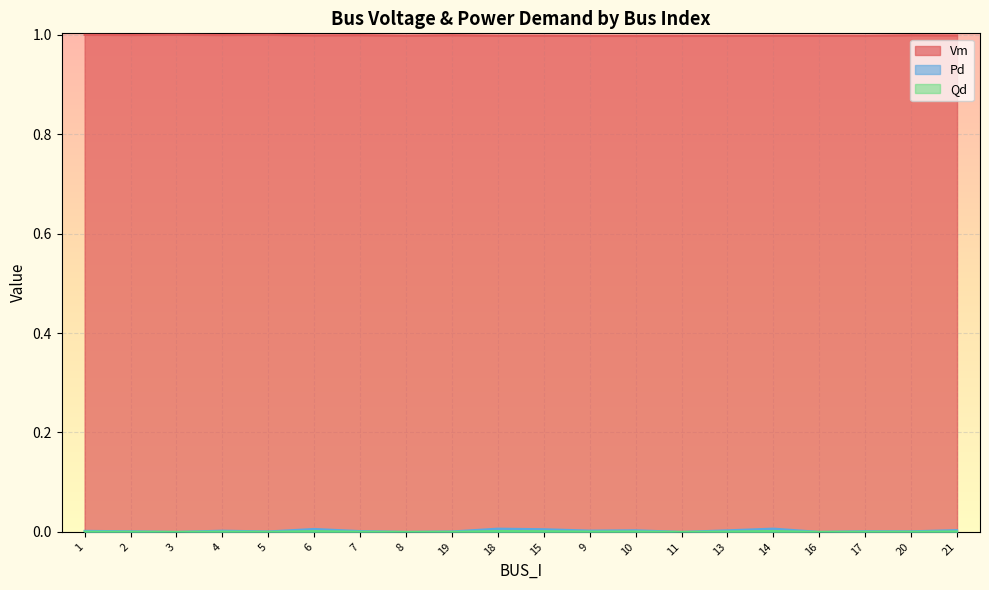

Reading left to right, transcribe all the data shown in this chart.

Vm: 1.0	1.0	1.0	1.0	1.0	1.0	1.0	1.0	1.0	1.0	1.0	1.0	1.0	1.0	1.0	1.0	1.0	1.0	1.0	1.0
Pd: 0.0	0.0	0.0	0.0	0.0	0.0	0.0	0.0	0.0	0.0	0.0	0.0	0.0	0.0	0.0	0.0	0.0	0.0	0.0	0.0
Qd: 0.0	0.0	0.0	0.0	0.0	0.0	0.0	0.0	0.0	0.0	0.0	0.0	0.0	0.0	0.0	0.0	0.0	0.0	0.0	0.0